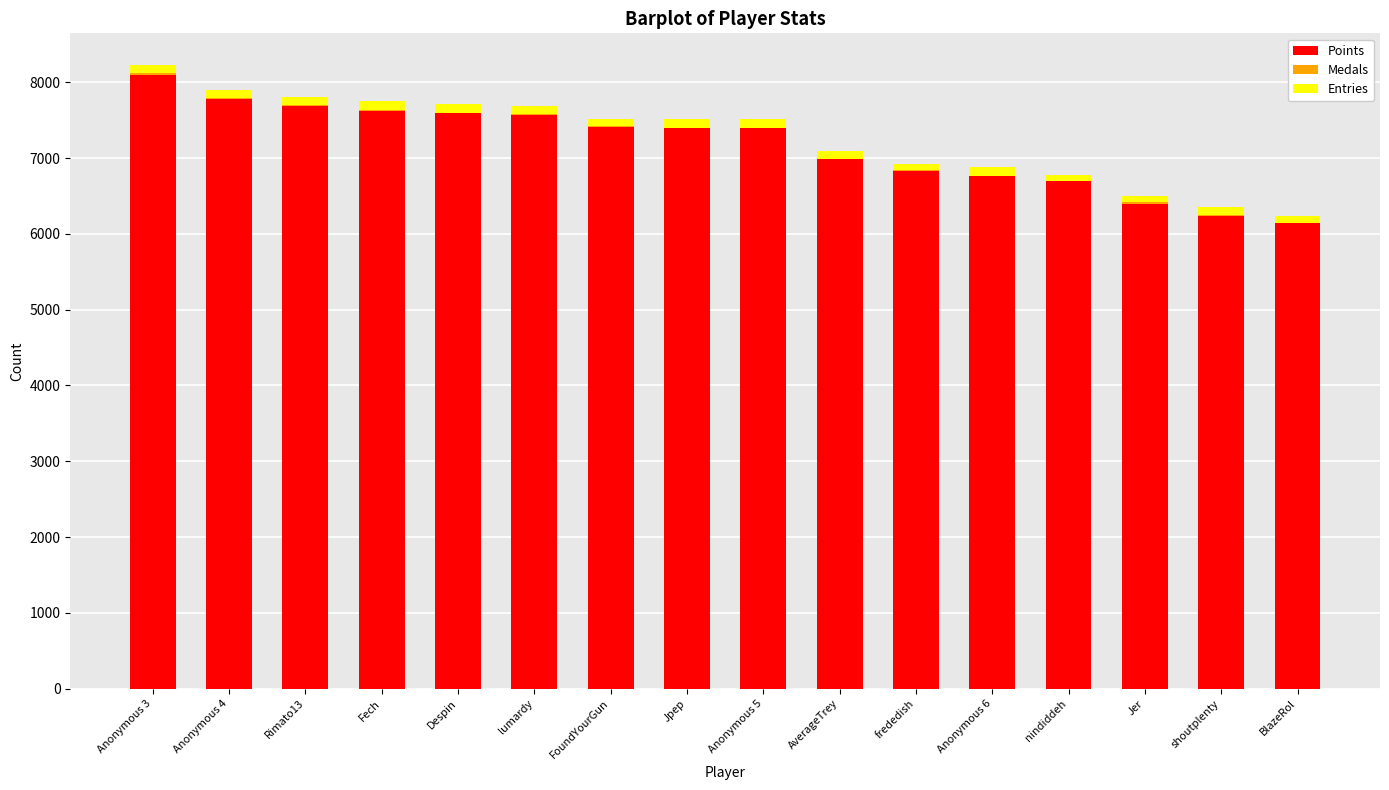

Are the bars grouped side by side (vs. stacked)?

No